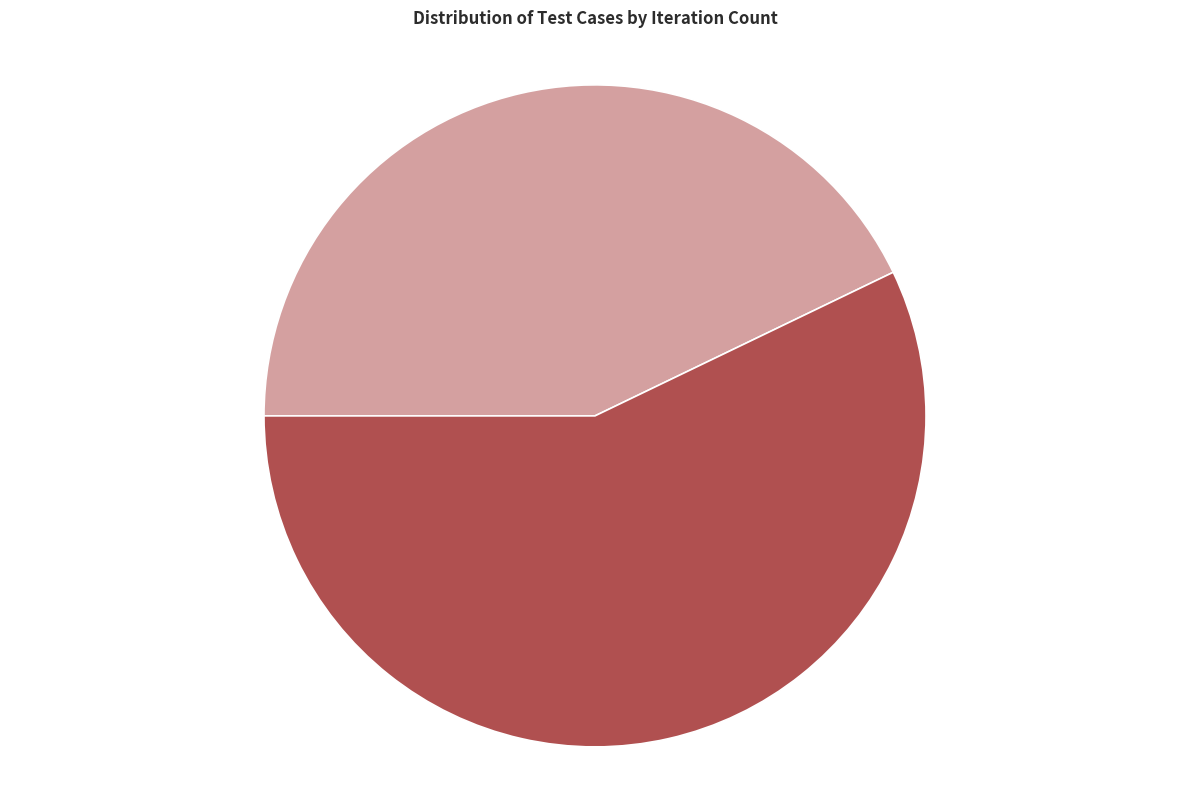

How much of the chart is everything except test Change Password?

57.1%